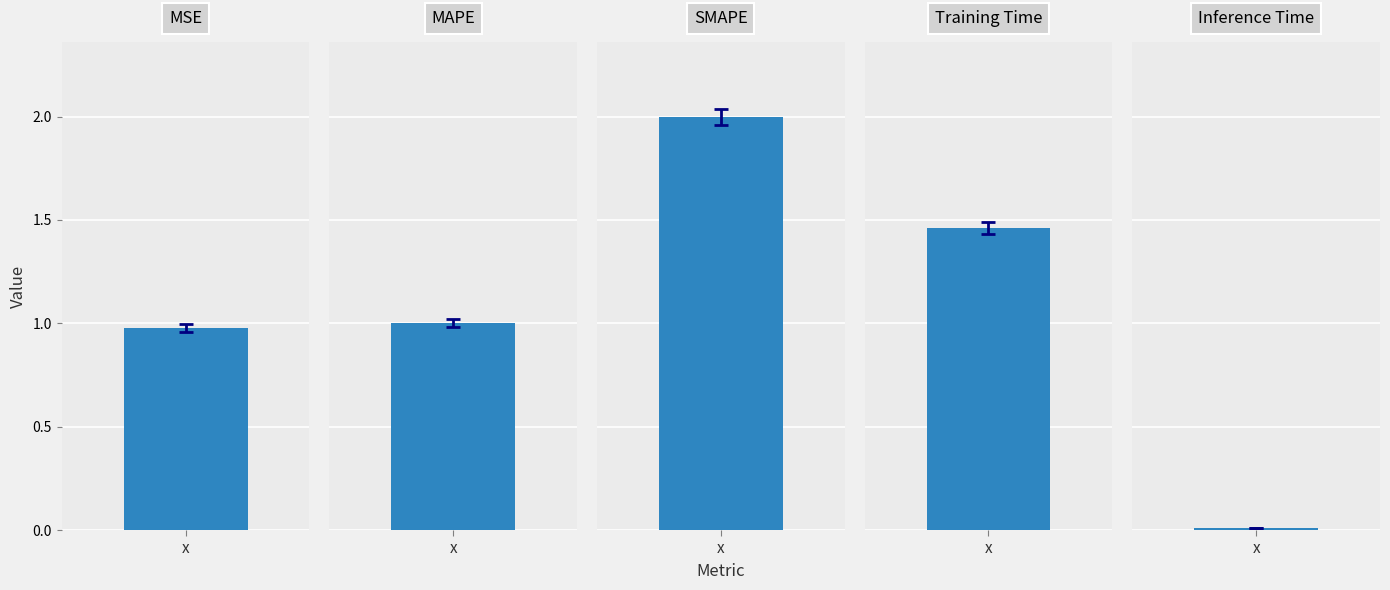

What value does the data have at SMAPE?

2.0